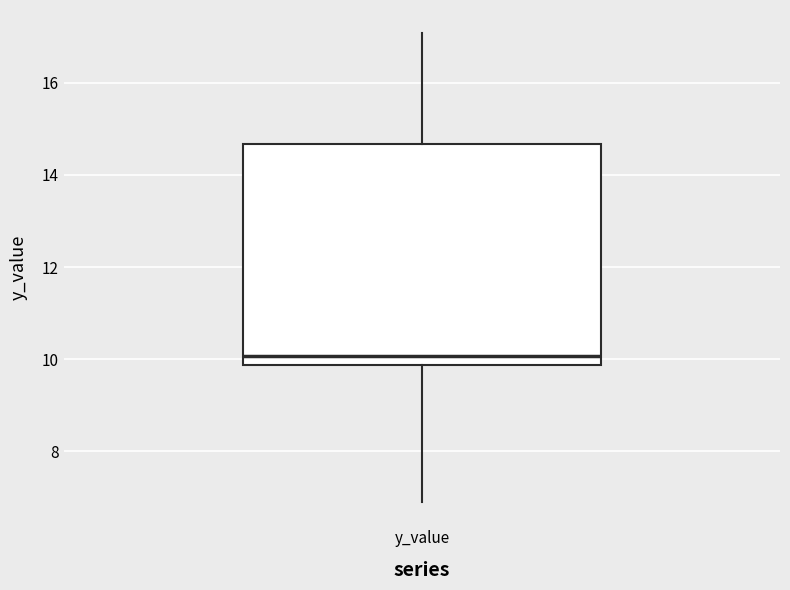

Read this box plot against the y-axis: the position of the median line, the range covered by the box, and the ends of both whiskers. The values are not printed on the chart, so give them approximately, as read against the axis.

median 10.0, box 9.8 to 14.6, whiskers 6.8 to 17.0